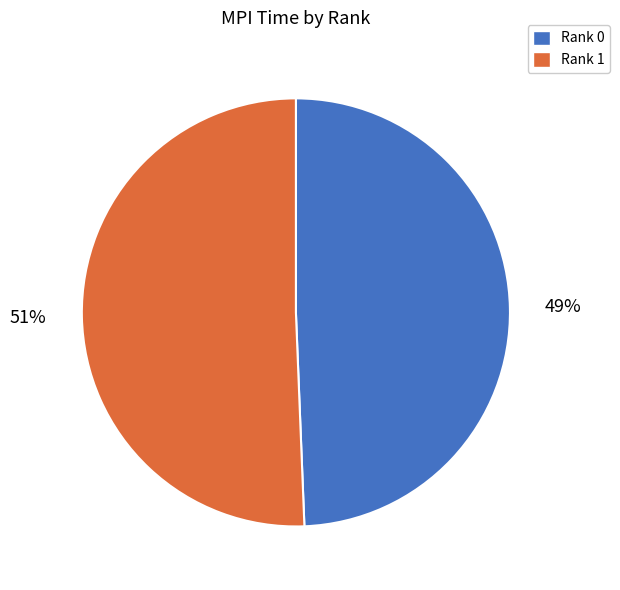

Rank the categories by value from lowest to highest.

Rank 0, Rank 1